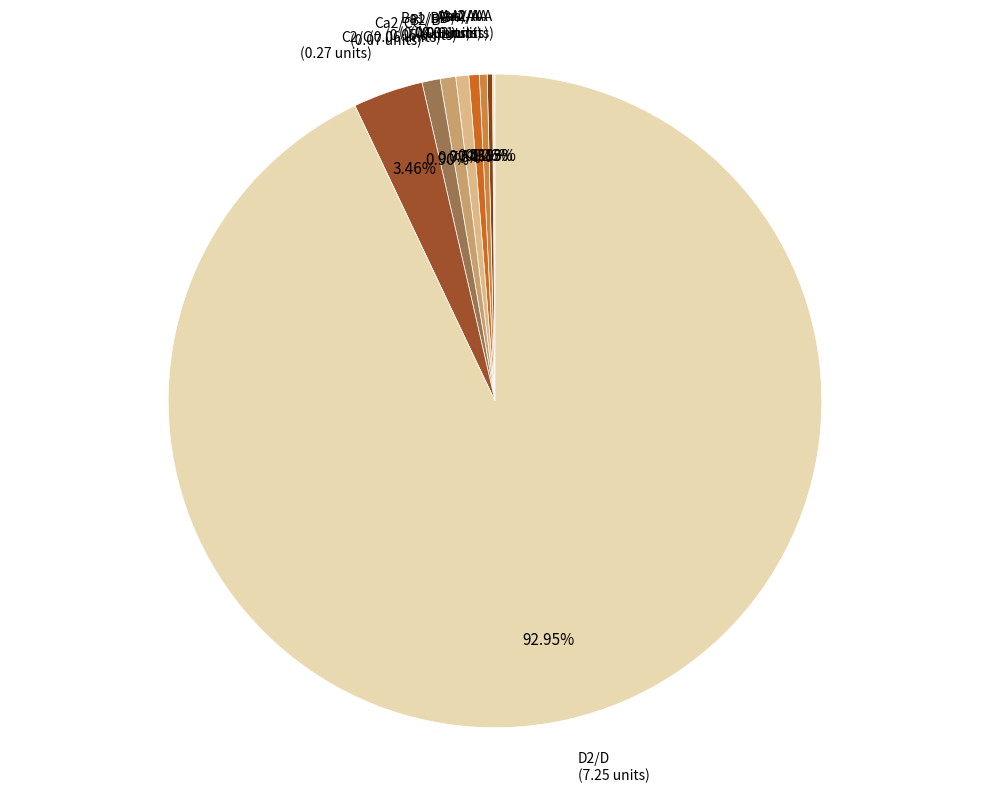

Is there any slice that represents more than half of the pie?

Yes